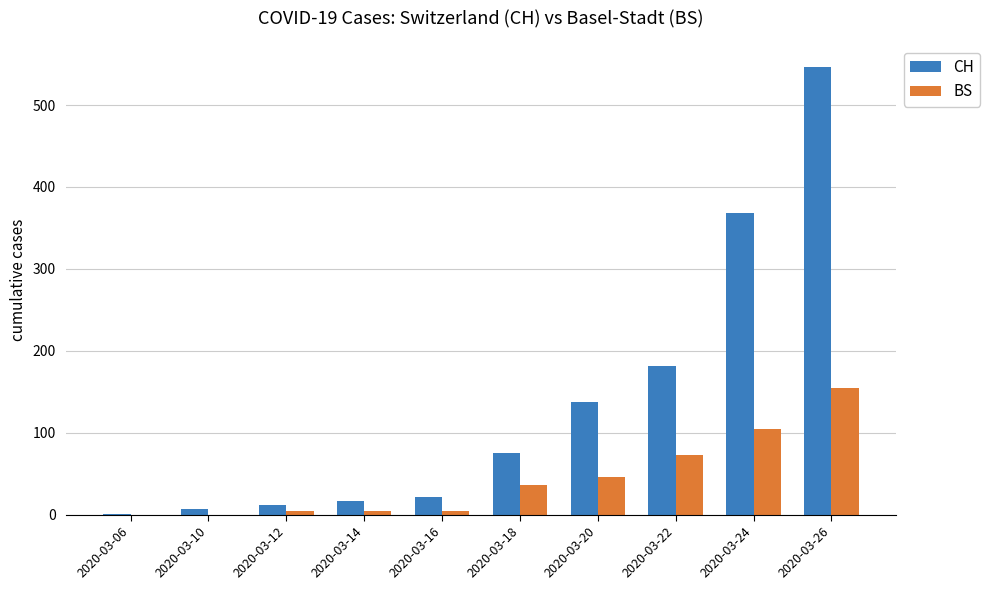

What is the maximum value shown in the chart?

546